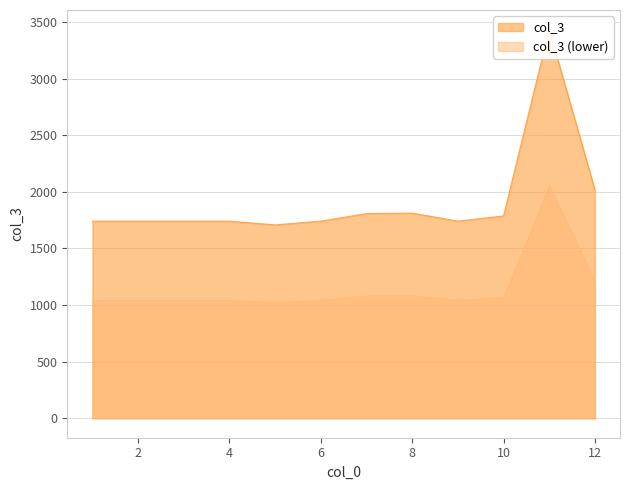

Approximately how many times larger is the value at 4 compared to 11?

0.5